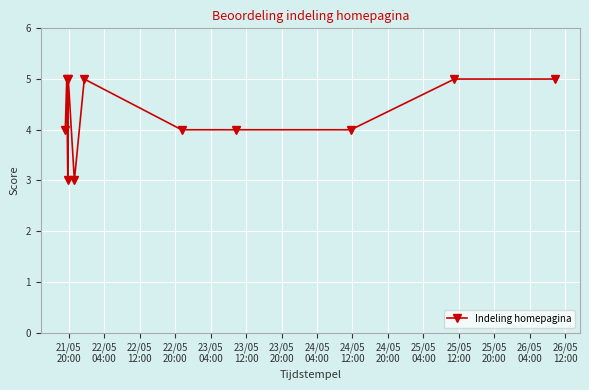

Count the number of data series in this chart.

1